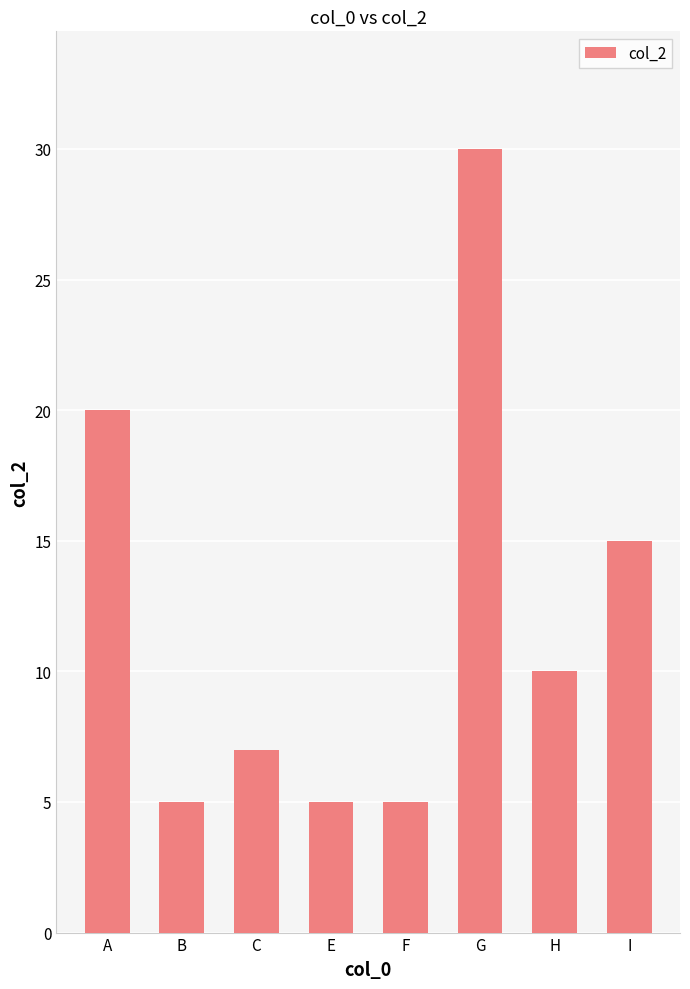

The value at E is 2. True or false?

False